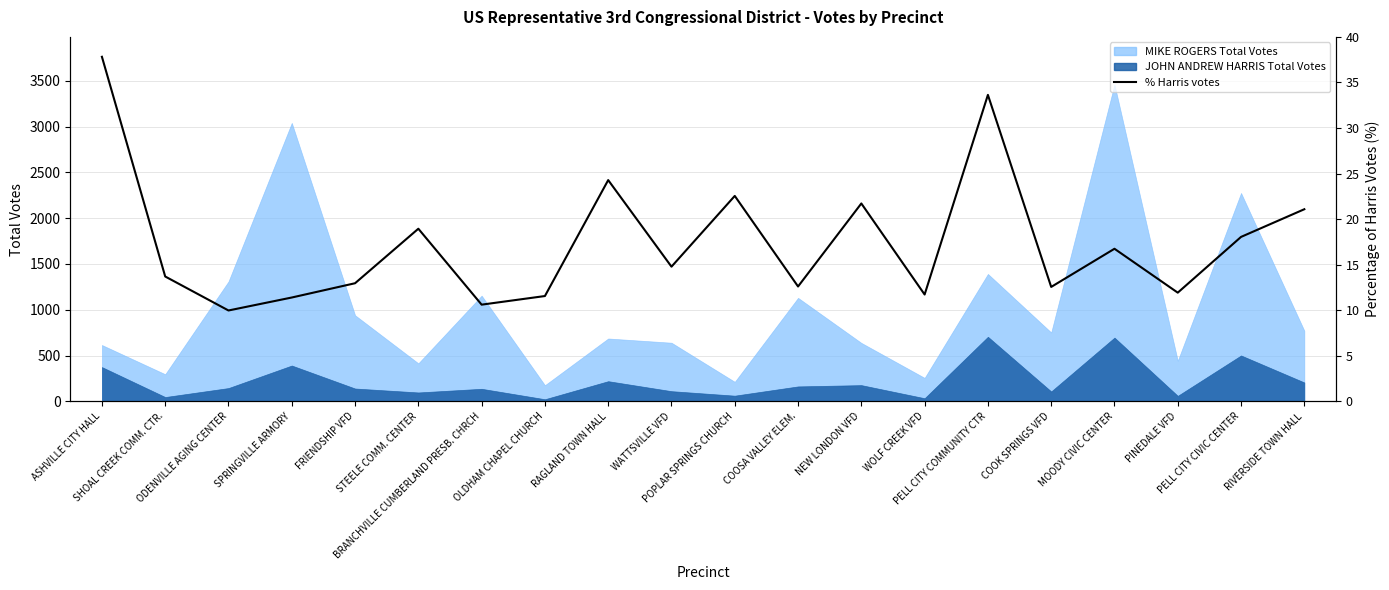

List the labels in order of value, largest first.

ASHVILLE CITY HALL, PELL CITY COMMUNITY CTR, RAGLAND TOWN HALL, POPLAR SPRINGS CHURCH, NEW LONDON VFD, RIVERSIDE TOWN HALL, STEELE COMM. CENTER, PELL CITY CIVIC CENTER, MOODY CIVIC CENTER, WATTSVILLE VFD, SHOAL CREEK COMM. CTR., FRIENDSHIP VFD, COOSA VALLEY ELEM., COOK SPRINGS VFD, PINEDALE VFD, WOLF CREEK VFD, OLDHAM CHAPEL CHURCH, SPRINGVILLE ARMORY, BRANCHVILLE CUMBERLAND PRESB. CHRCH, ODENVILLE AGING CENTER